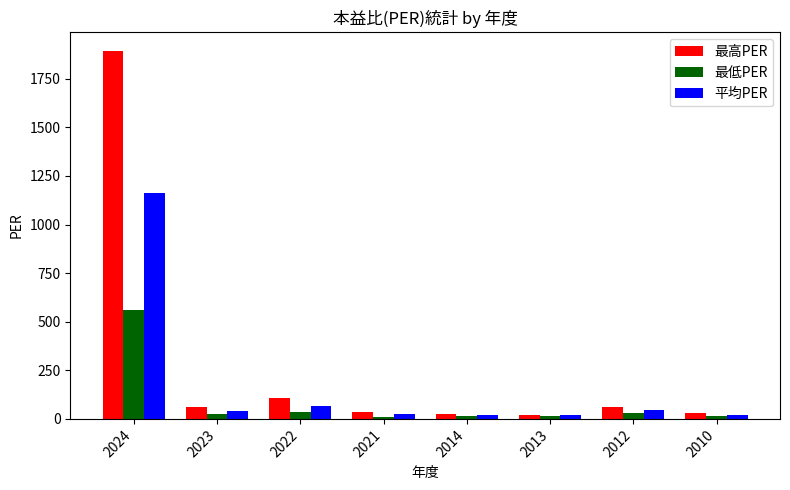

Does the chart contain any negative values?

No